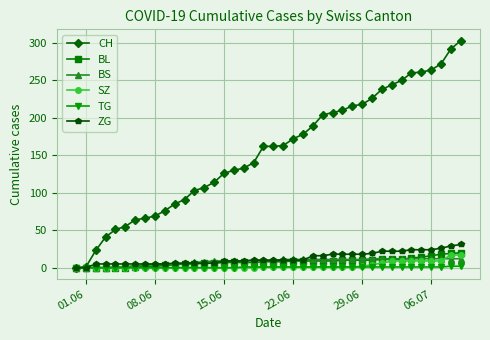

Which series has the widest spread of values?

CH